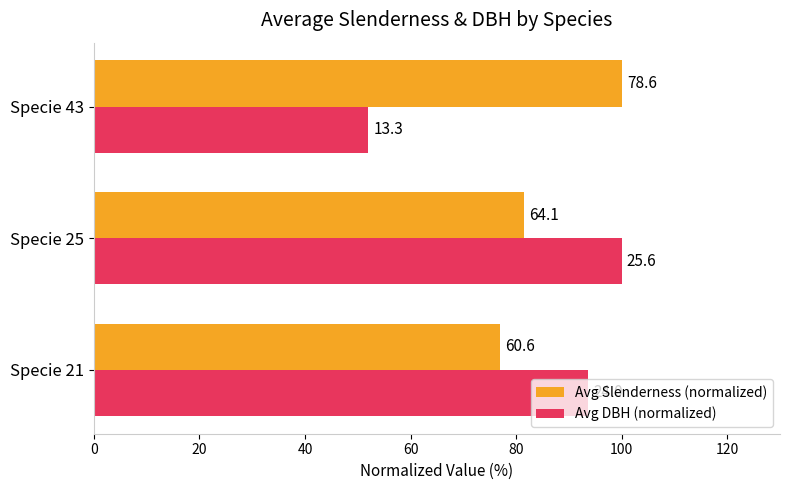

What are all the series names shown in the legend?

Avg Slenderness (normalized), Avg DBH (normalized)